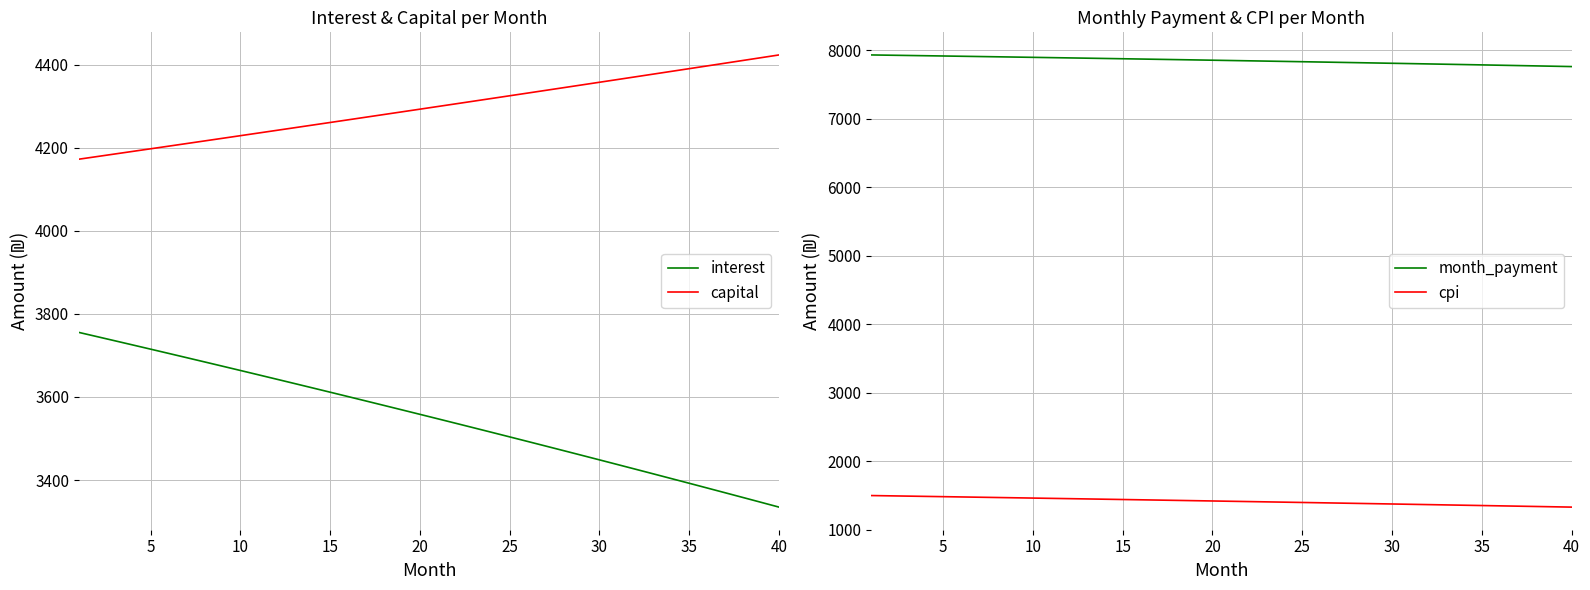

Is it true that month_payment equals 13031.3 at 15?

False